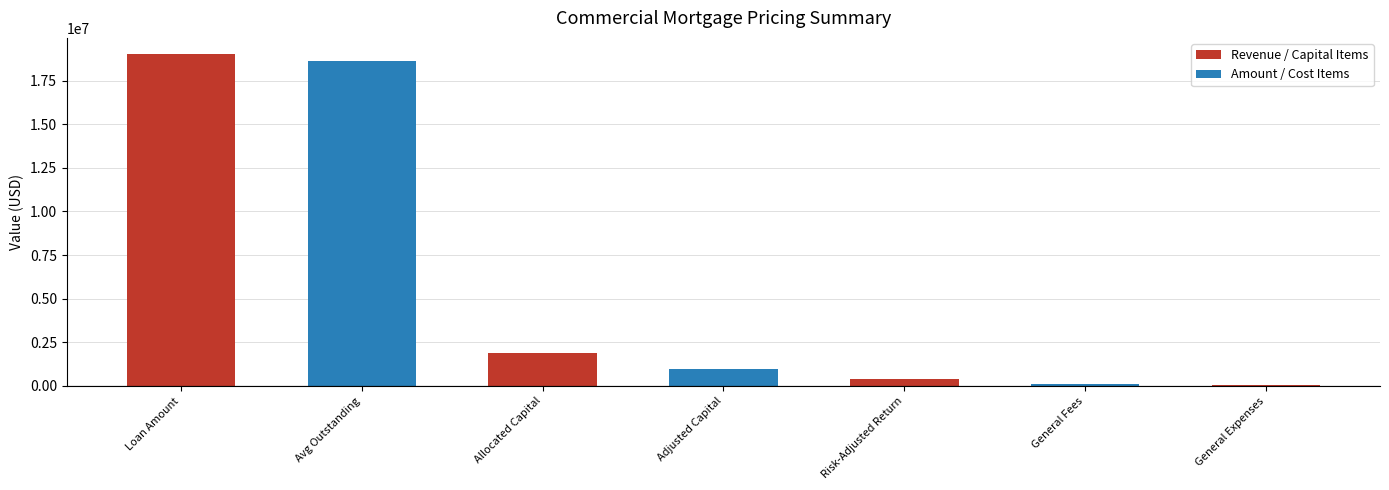

What value does the data have at Adjusted Capital?

950000